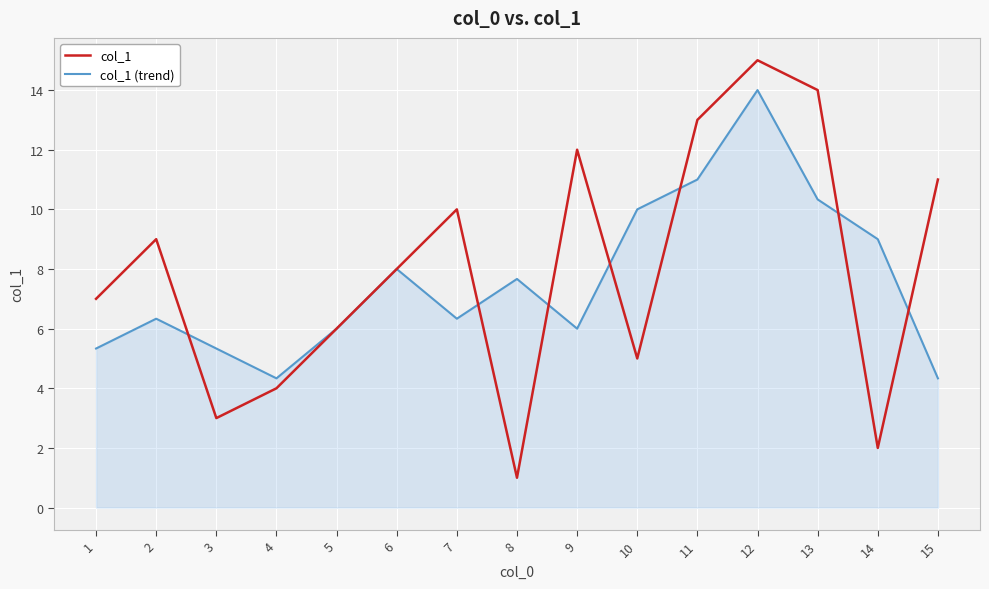

At which category is the sum across all series the highest?

12